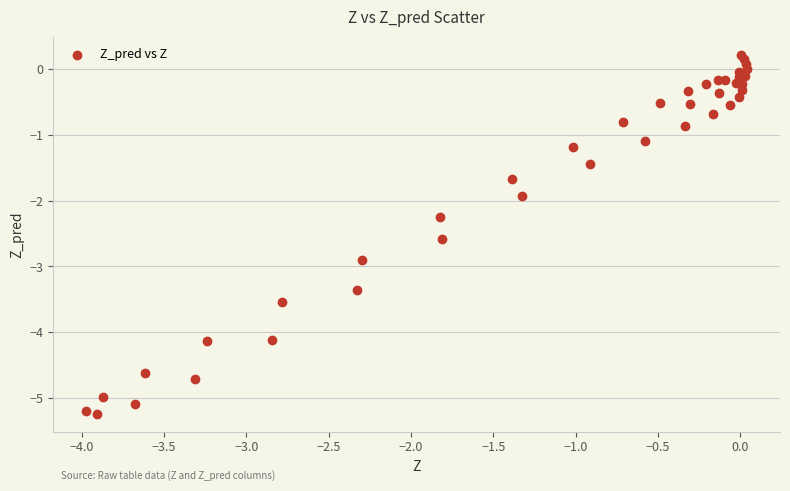

What Y value in the scatter plot is closest to -2?

-1.9